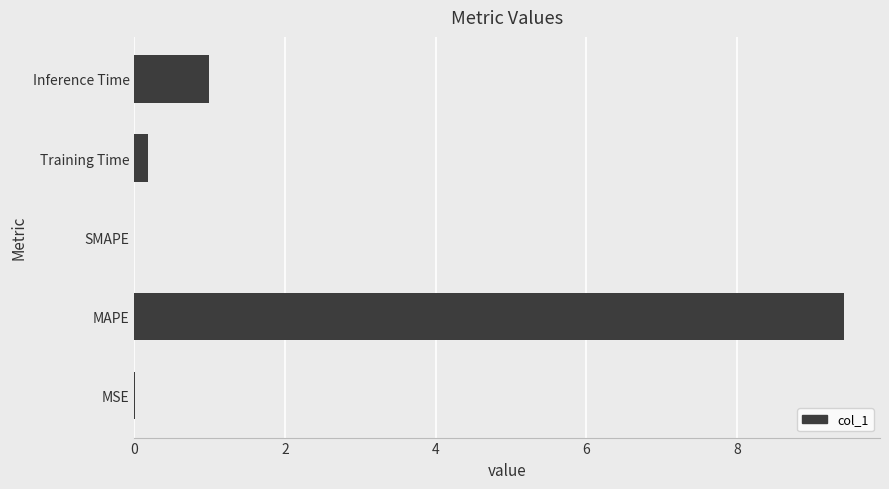

At which label is the value closest to 4?

Inference Time